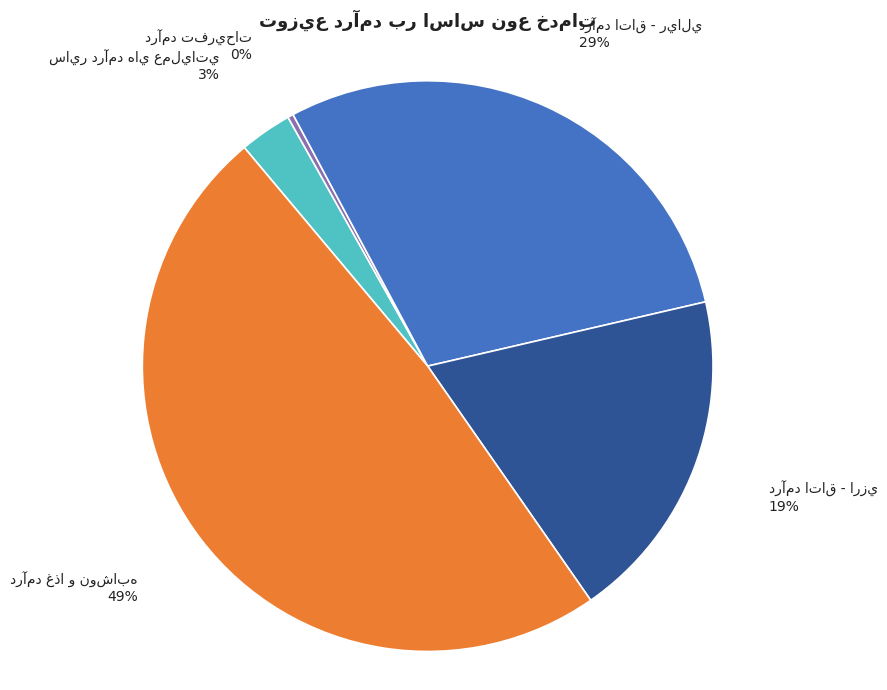

To the nearest percent, what is the average slice percentage?

20%